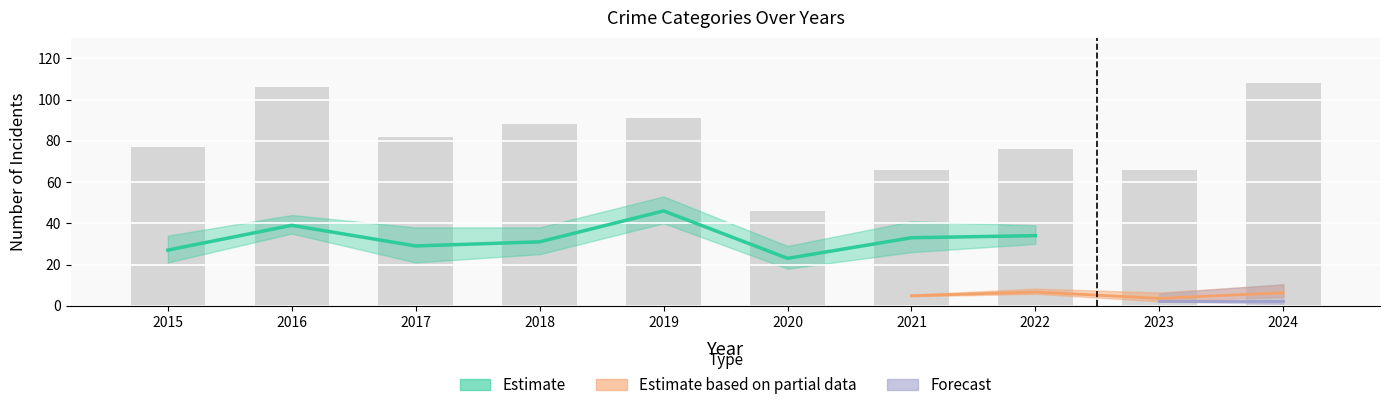

What is the difference between the values at 2018 and 2022?

12